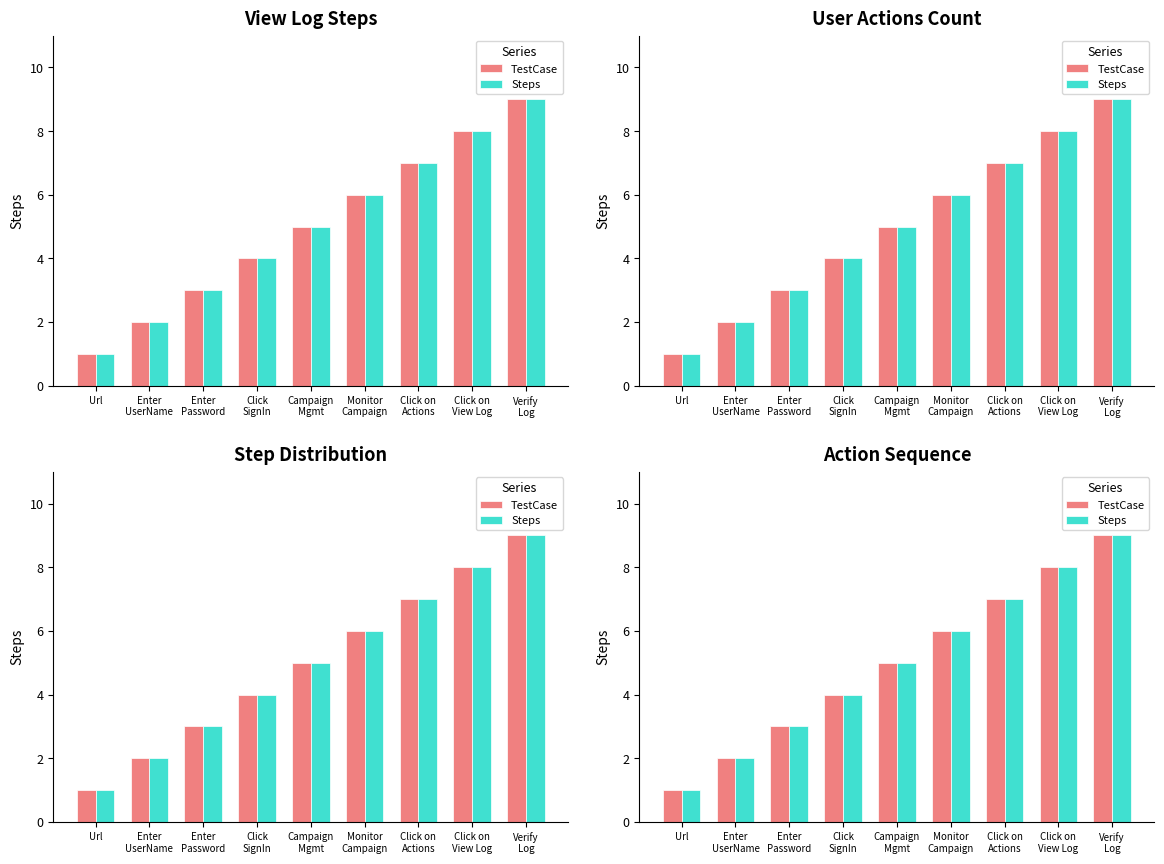

The TestCase series shows 4 at Click
SignIn. True or false?

True